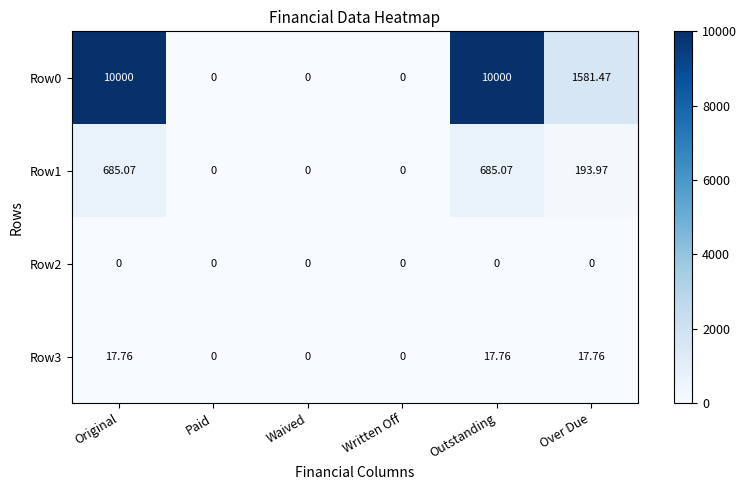

Which series changed the most between Waived and Over Due?

Row0